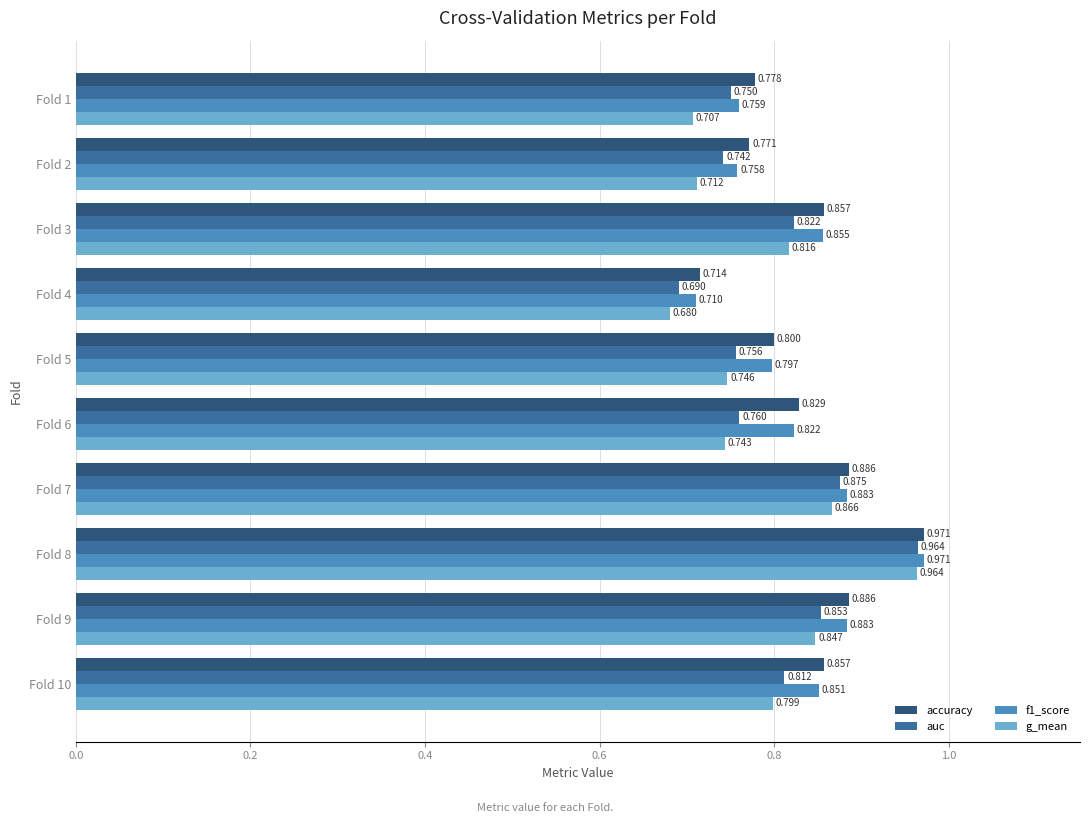

Count the g_mean values in the range 0 to 1.

10